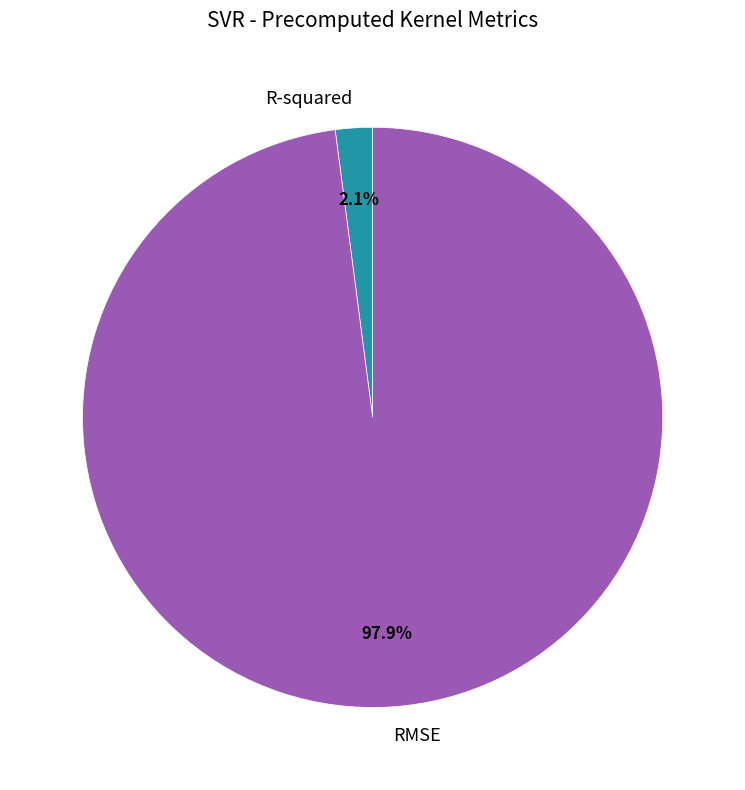

To the nearest percent, what portion does R-squared represent?

2%